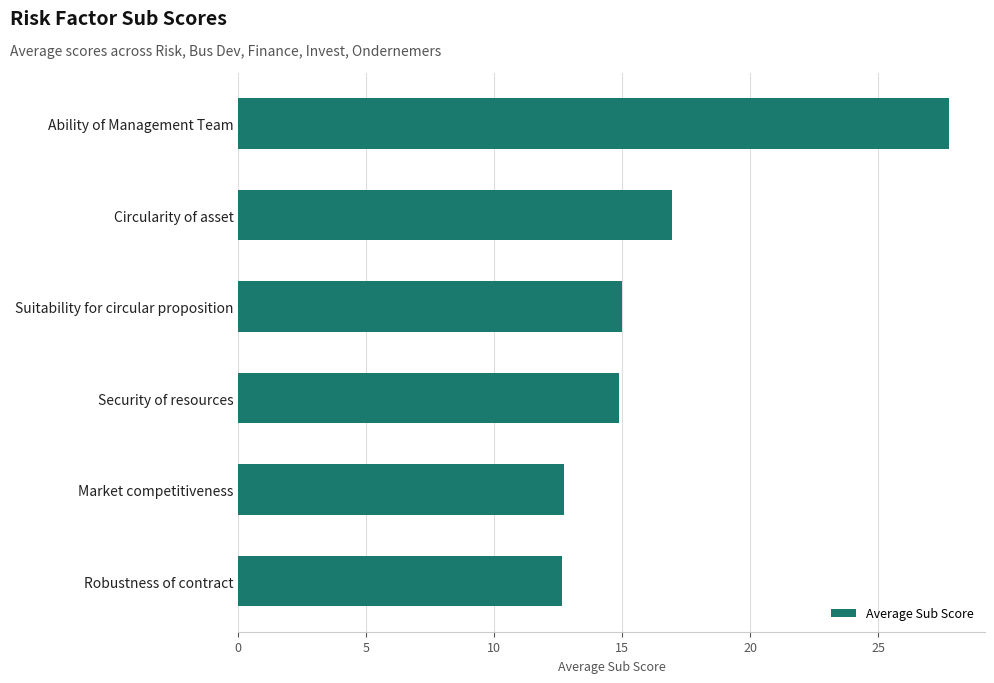

What is the difference between the maximum and minimum values?

15.1